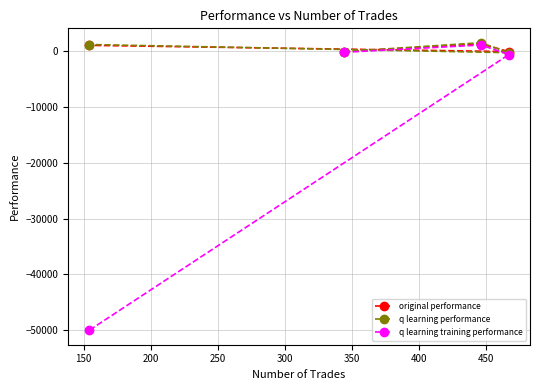

What are all the series names shown in the legend?

original performance, q learning performance, q learning training performance